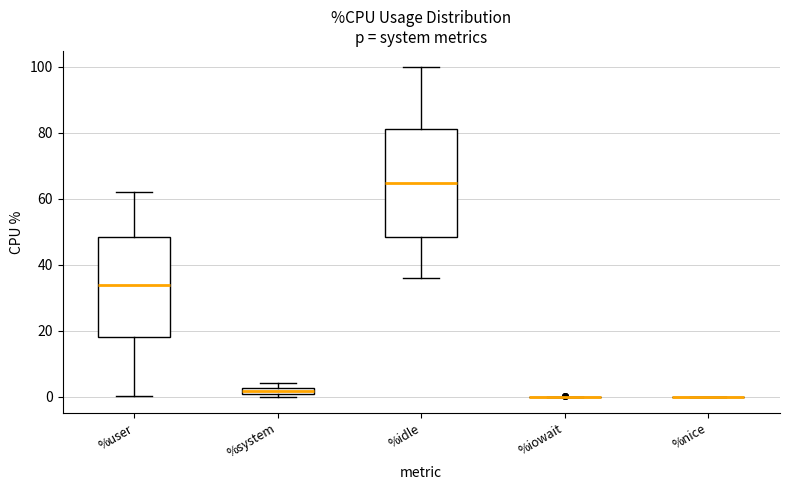

Where is the lower edge of the box for %idle on the y-axis? The values are not printed on the chart, so give them approximately, as read against the axis.

48